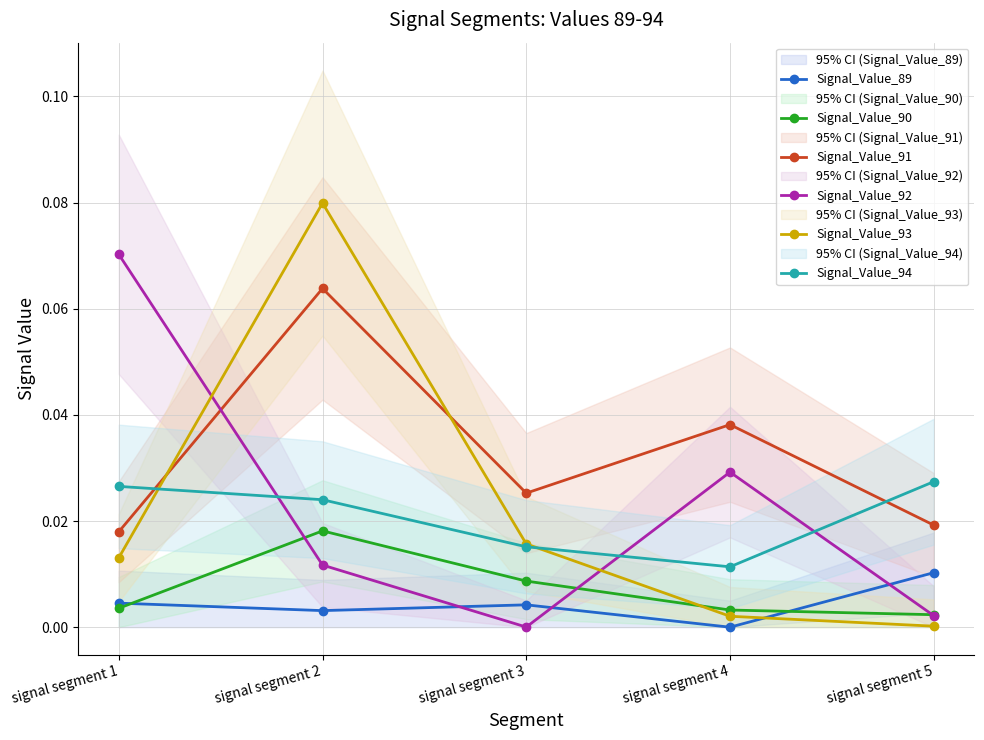

Reading left to right, what are all the values shown in this chart?

Signal_Value_89: signal segment 1=0.0	signal segment 2=0.0	signal segment 3=0.0	signal segment 4=0.0	signal segment 5=0.0
Signal_Value_90: signal segment 1=0.0	signal segment 2=0.0	signal segment 3=0.0	signal segment 4=0.0	signal segment 5=0.0
Signal_Value_91: signal segment 1=0.0	signal segment 2=0.1	signal segment 3=0.0	signal segment 4=0.0	signal segment 5=0.0
Signal_Value_92: signal segment 1=0.1	signal segment 2=0.0	signal segment 3=0.0	signal segment 4=0.0	signal segment 5=0.0
Signal_Value_93: signal segment 1=0.0	signal segment 2=0.1	signal segment 3=0.0	signal segment 4=0.0	signal segment 5=0.0
Signal_Value_94: signal segment 1=0.0	signal segment 2=0.0	signal segment 3=0.0	signal segment 4=0.0	signal segment 5=0.0